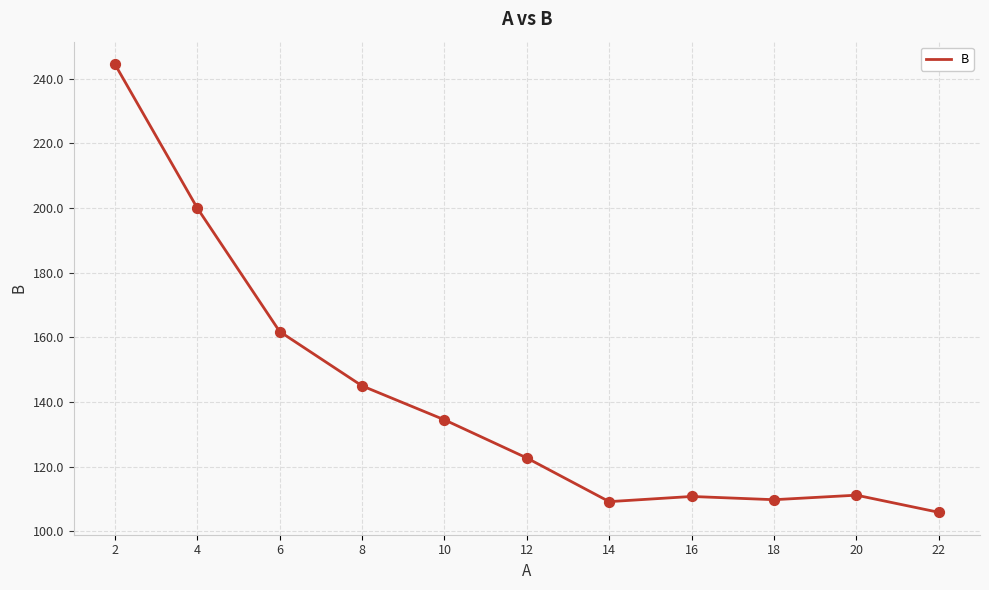

Approximately how many times larger is the value at 18 compared to 20?

1.0